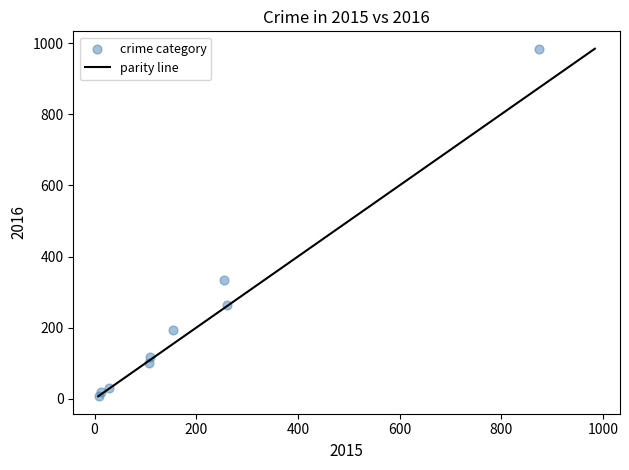

What Y value in the scatter plot is closest to 495?

333